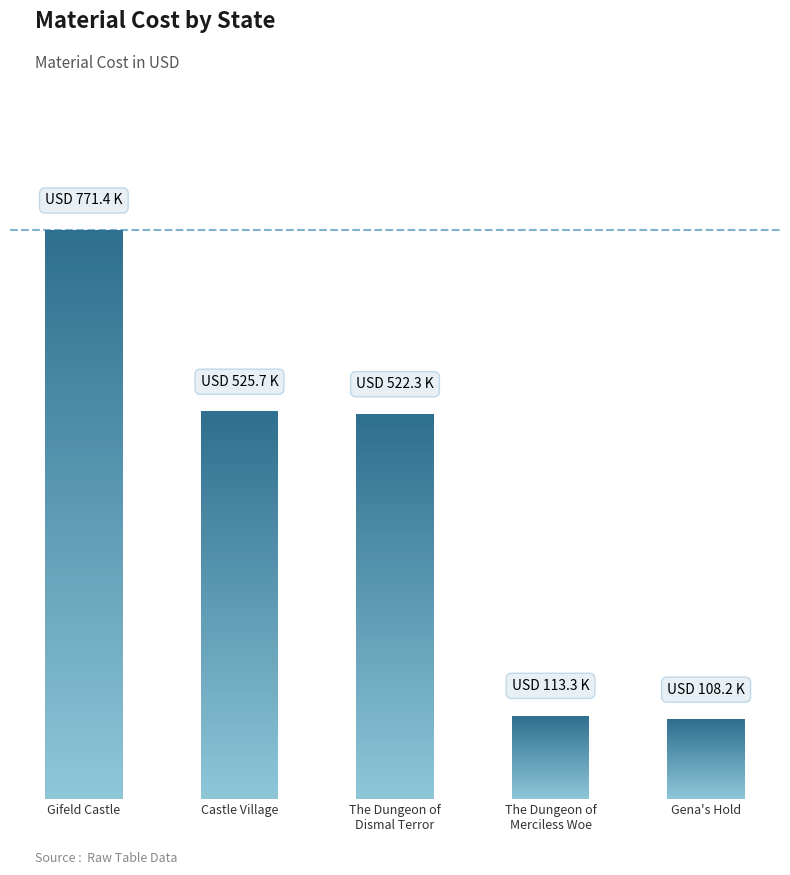

At which label does the data first exceed 522271?

Gifeld Castle